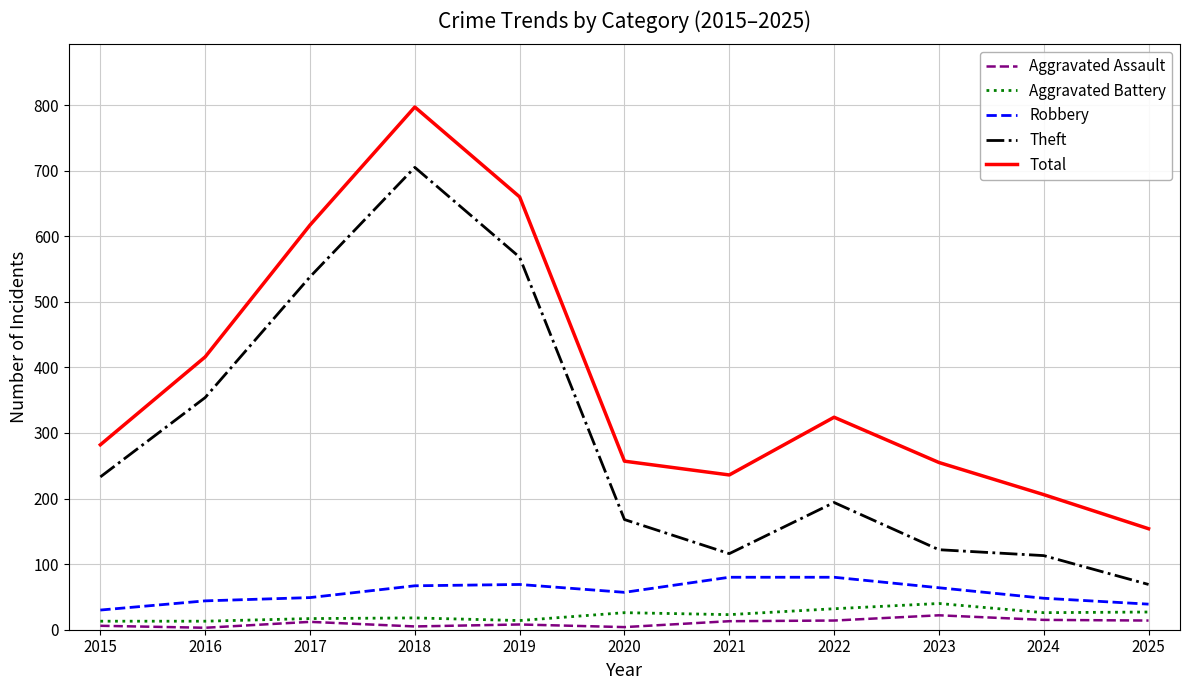

What is the difference between the second highest and second lowest values in the Total series?

454